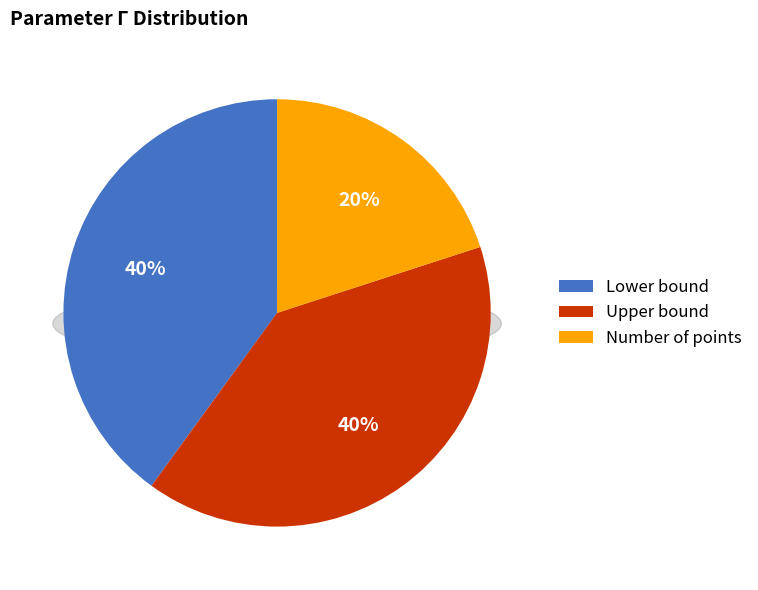

Is it true that Lower bound is 55% of the pie?

False